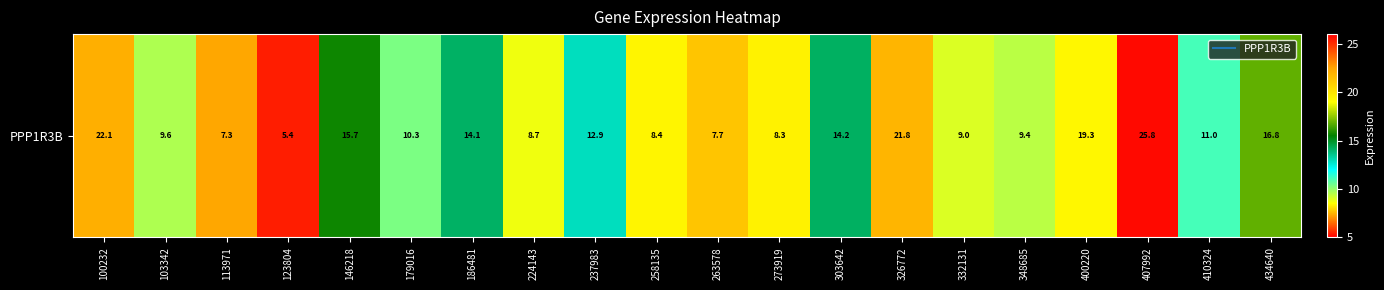

How many data points are less than 11?

10